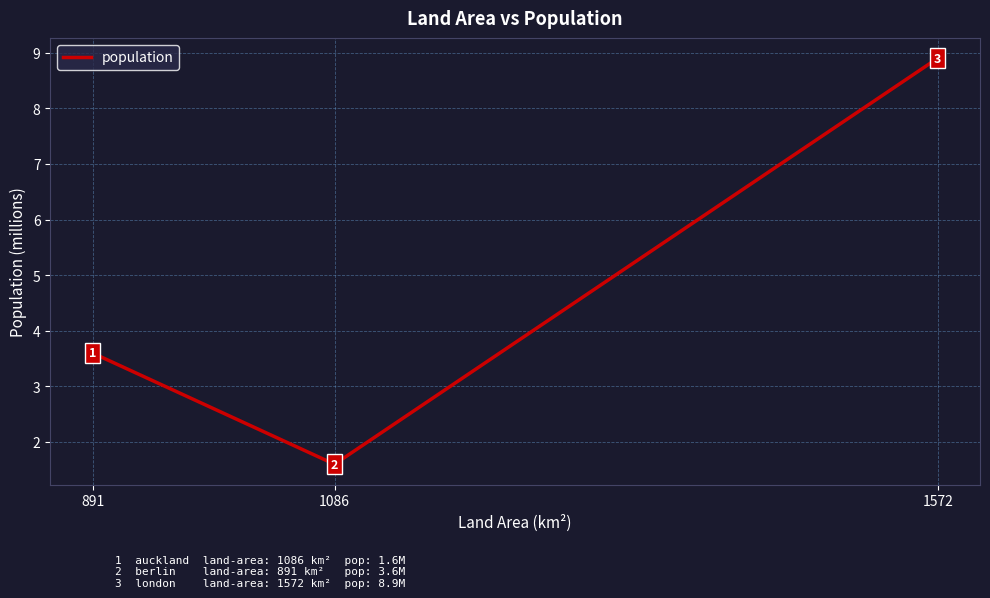

What is the change in value from 1086 to 1572?

+7.3